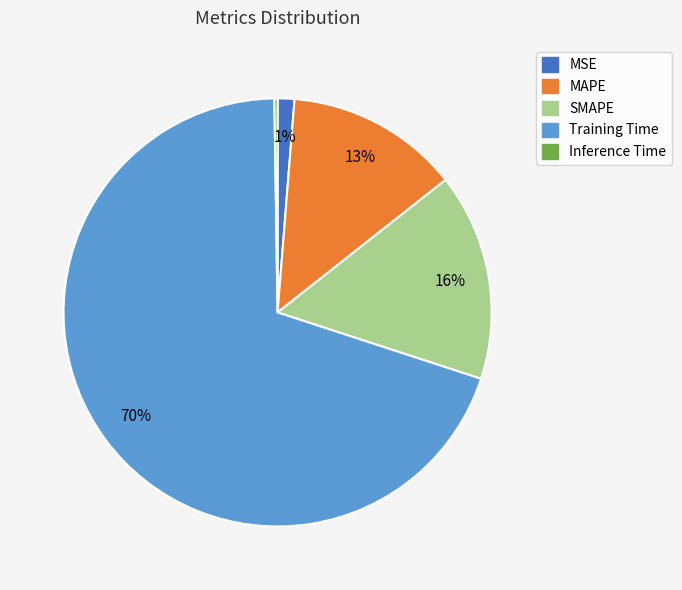

Which has a higher value, MSE or SMAPE?

SMAPE